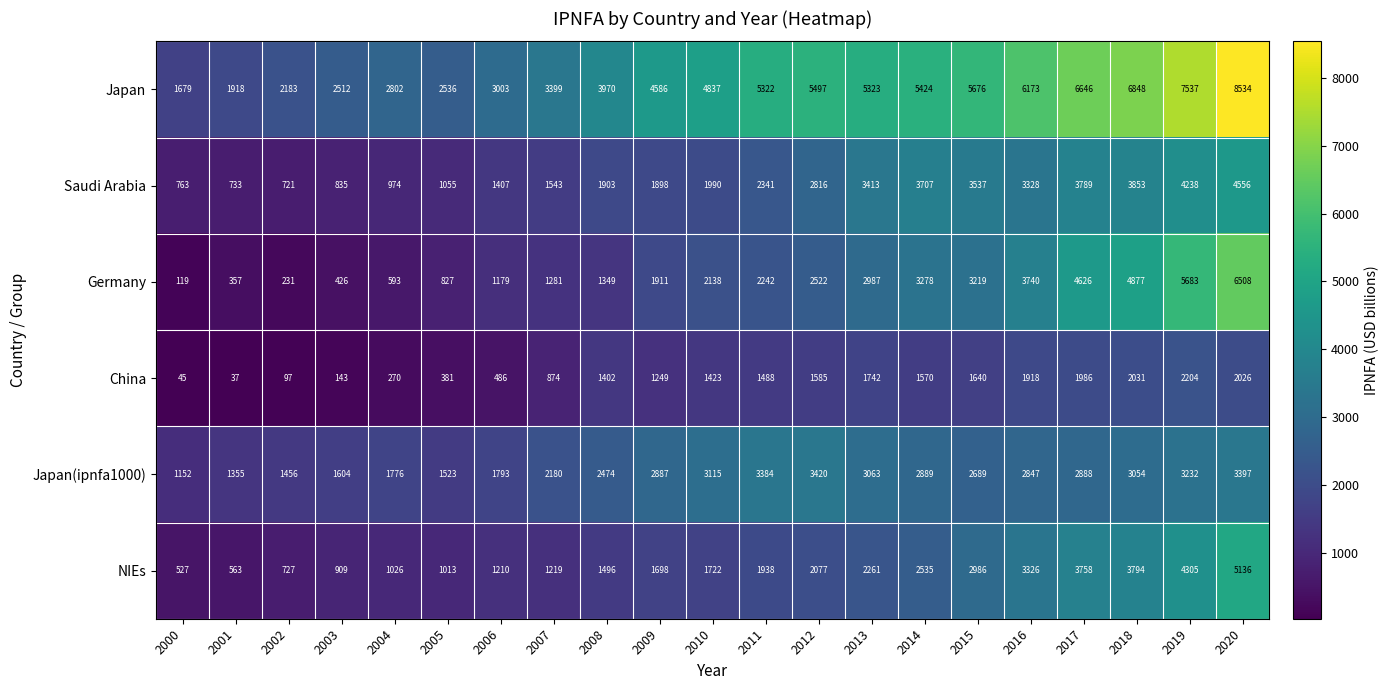

What is the difference between the Saudi Arabia values at 2019 and 2012?

1422